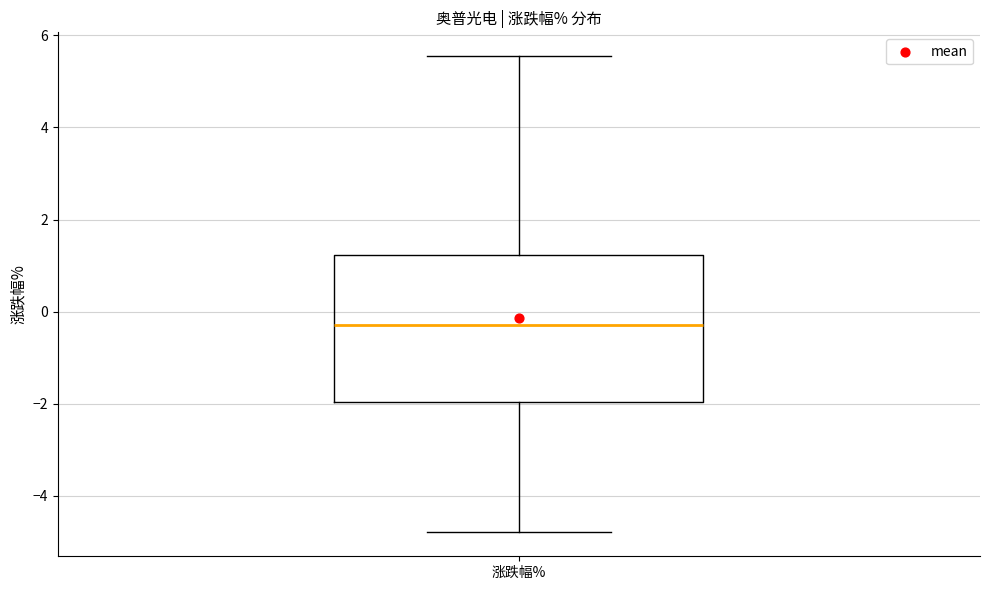

Where does the median line of the box for 涨跌幅% sit on the y-axis? The values are not printed on the chart, so give them approximately, as read against the axis.

-0.2